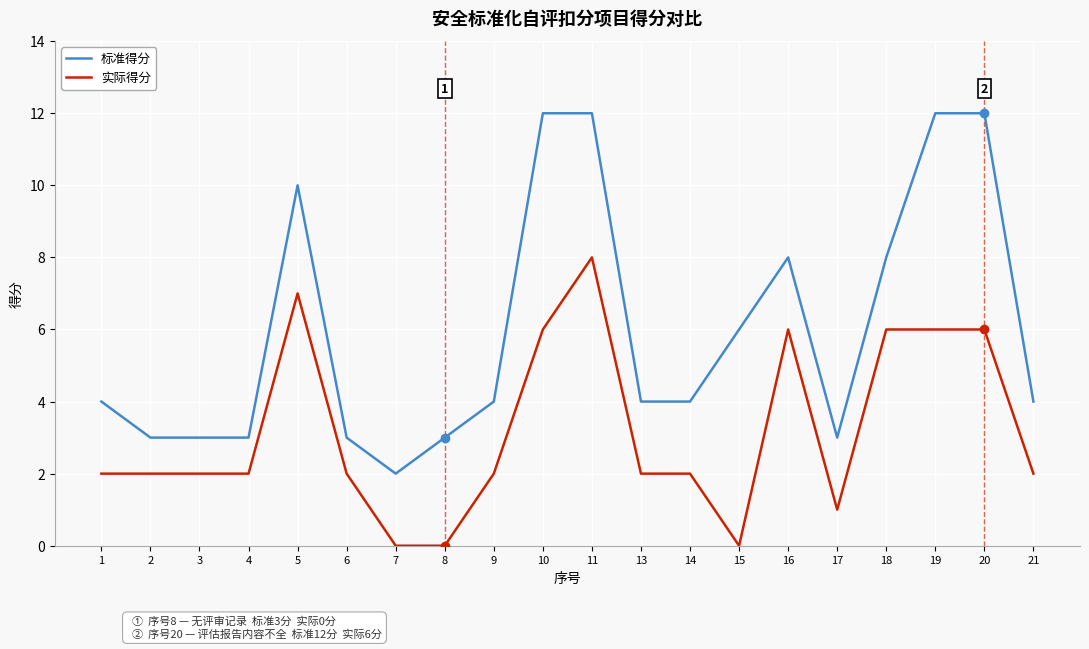

What are all the series names shown in the legend?

标准得分, 实际得分